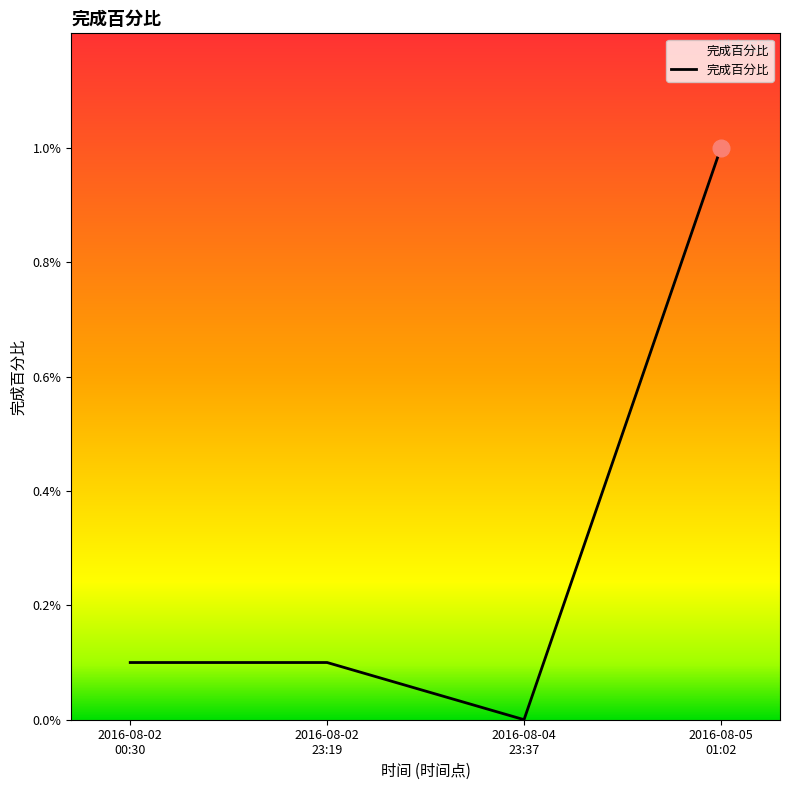

Which category has the lowest value across all series?

2016-08-04
23:37